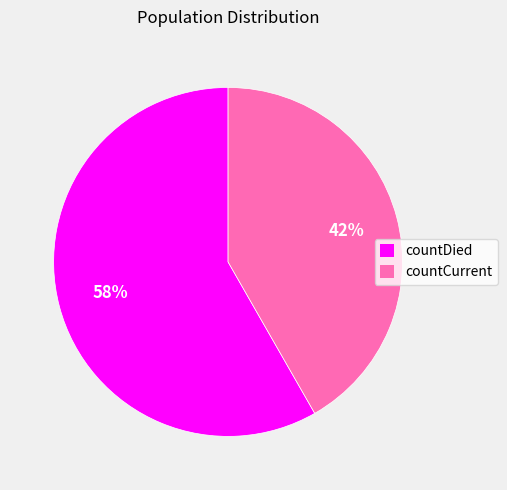

To the nearest percent, what is the average slice percentage?

50%